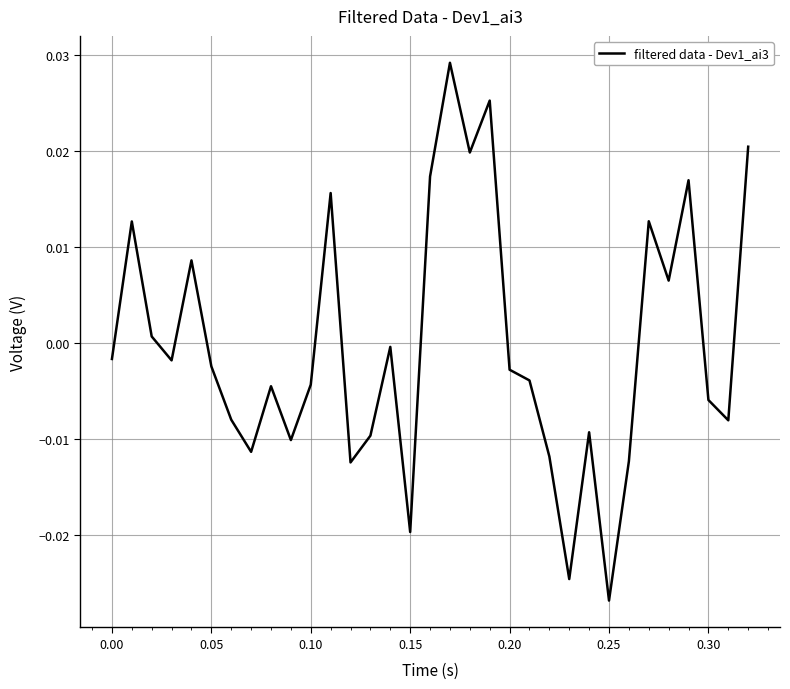

What is the difference between the maximum and minimum values?

0.1